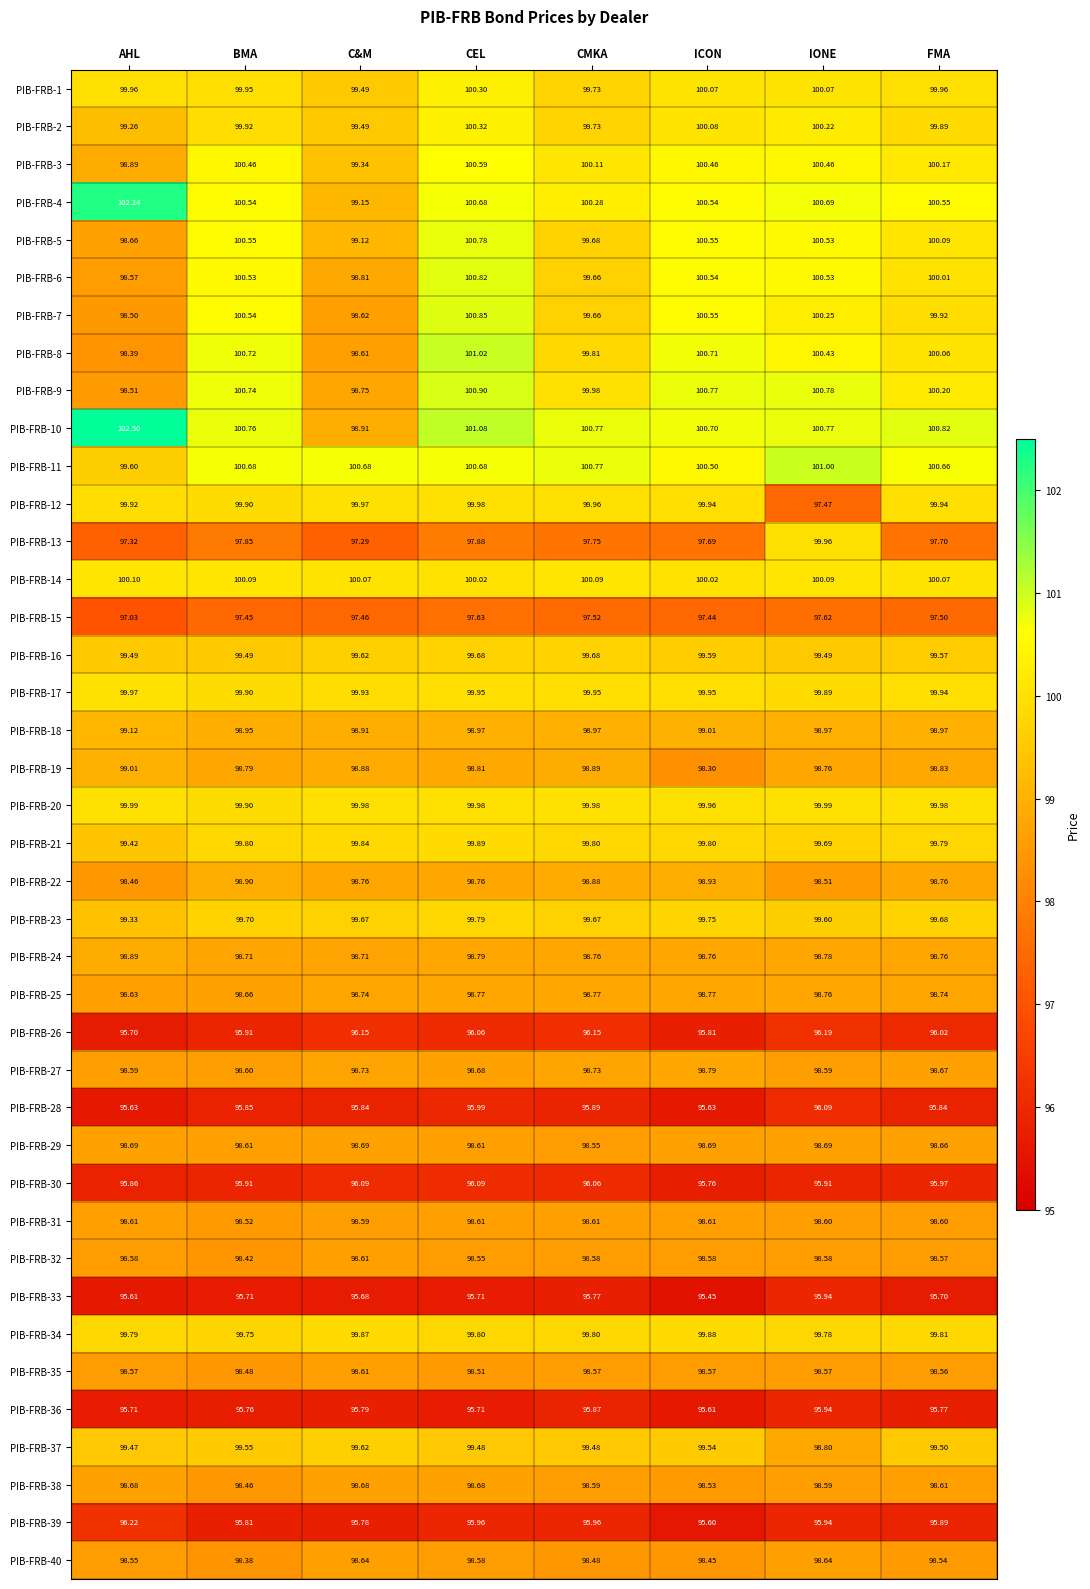

What is the total value across all series at FMA?

3955.3